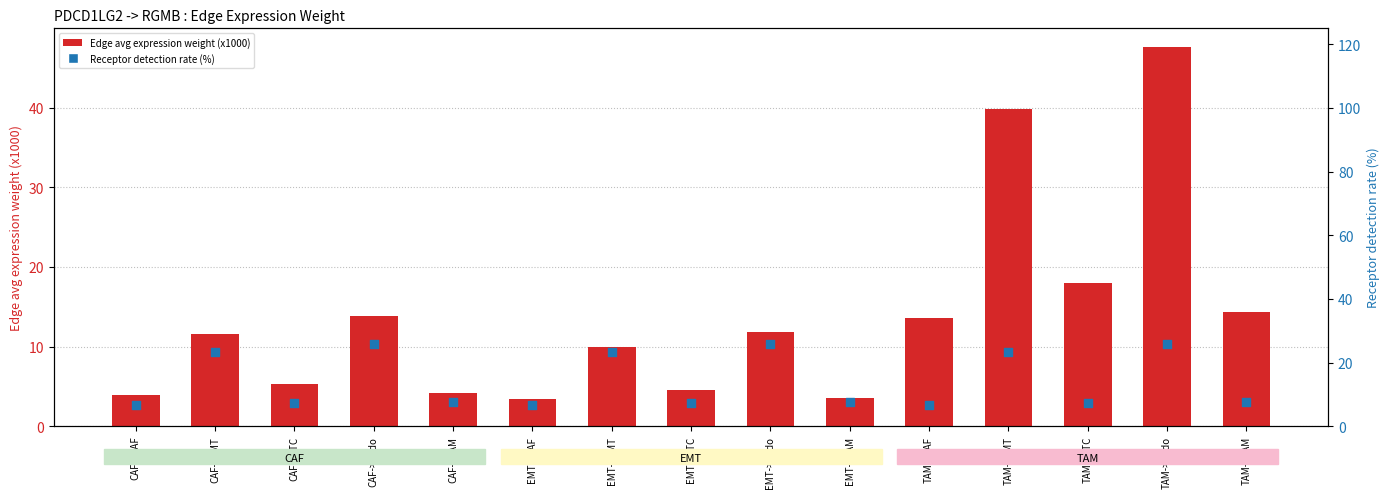

At which category is the sum across all series the highest?

TAM->Endo